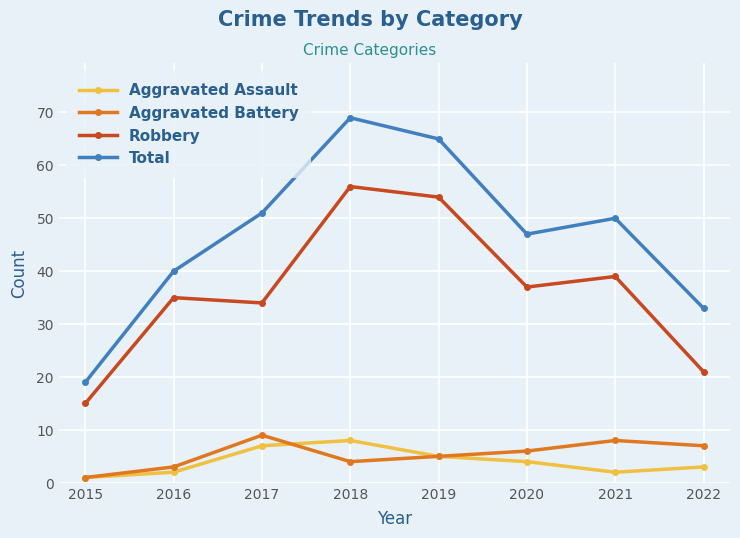

Does the chart display data point markers on the line(s)?

Yes